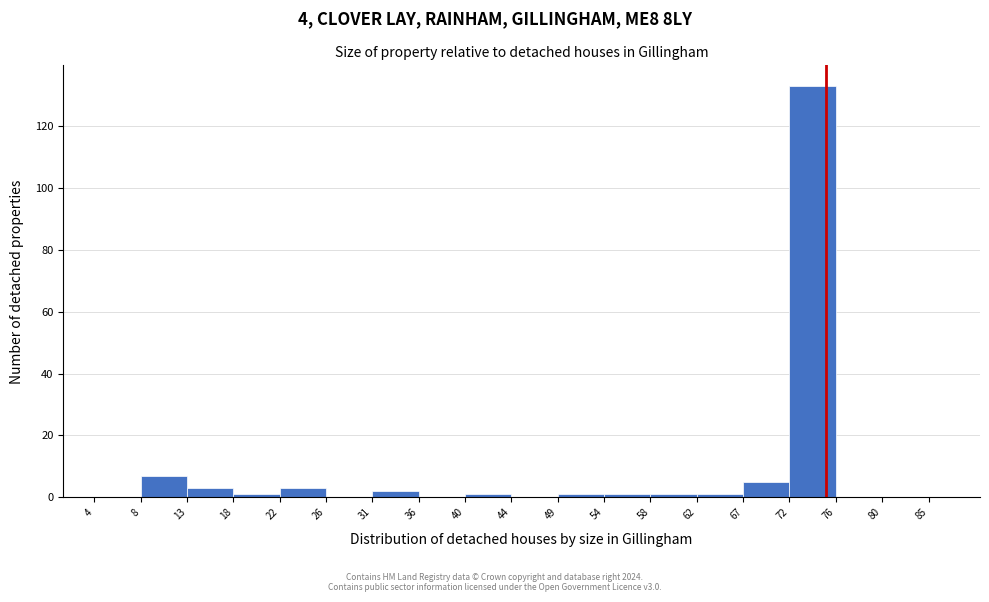

Which range on the x-axis has the tallest bar?

72 to 76